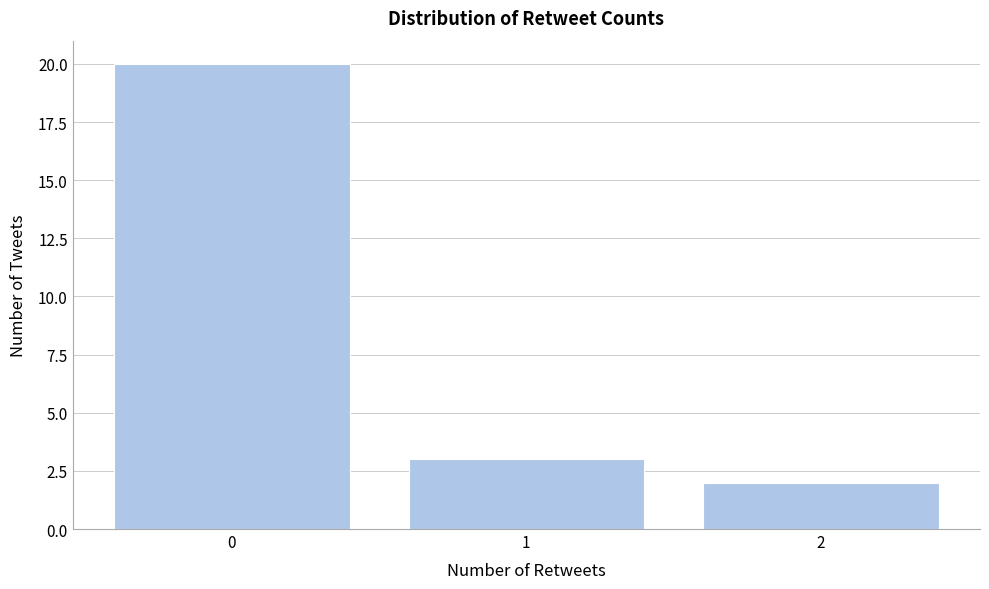

Reading right to left, transcribe all the data shown in this chart.

2	3	20